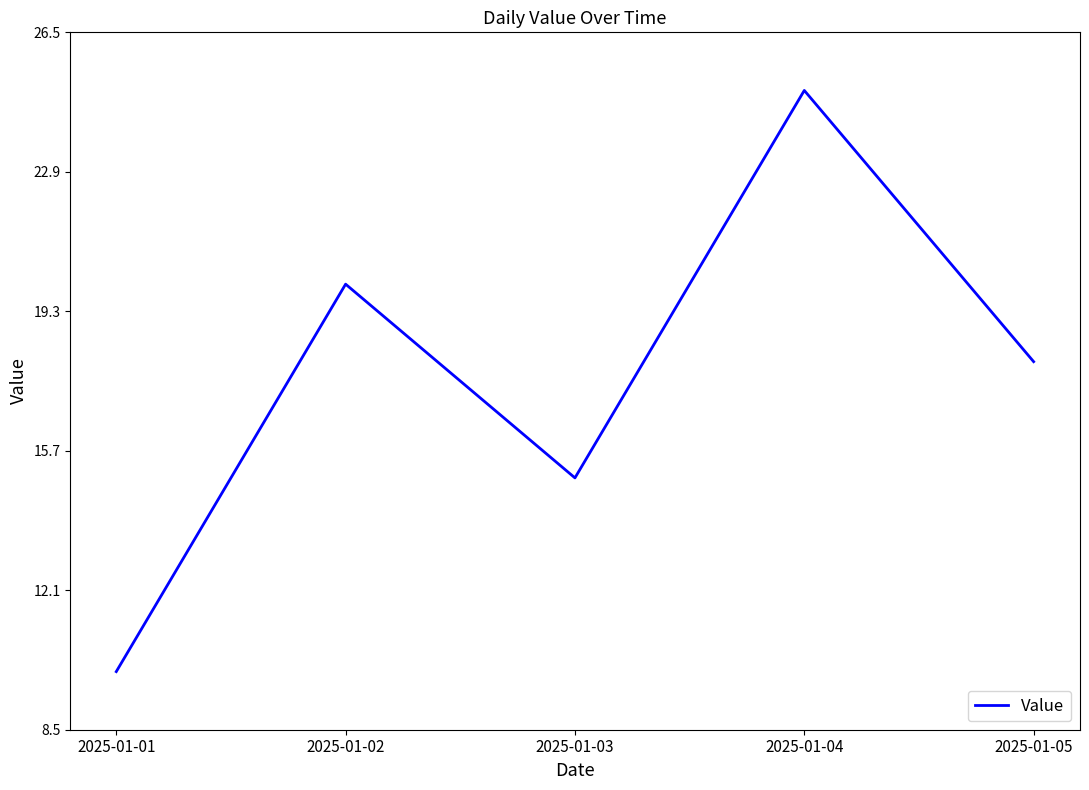

Reading left to right, list all the values displayed in this chart.

2025-01-01=10	2025-01-02=20	2025-01-03=15	2025-01-04=25	2025-01-05=18